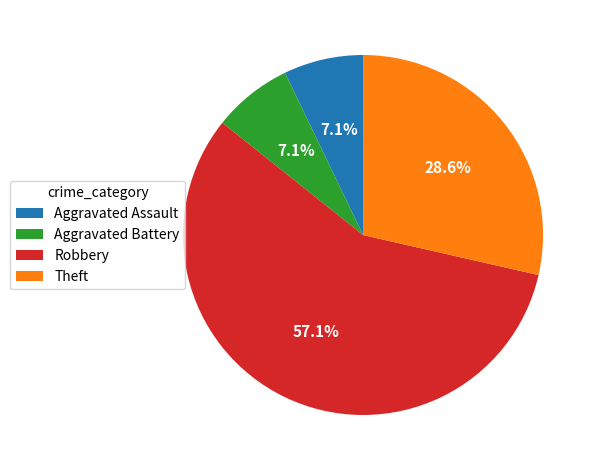

To the nearest percent, what portion does Robbery represent?

57%